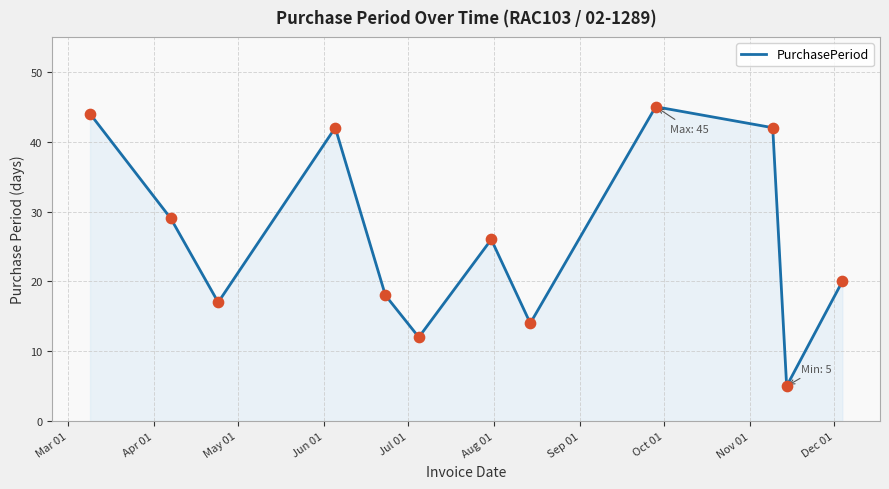

What is the smallest value displayed?

5